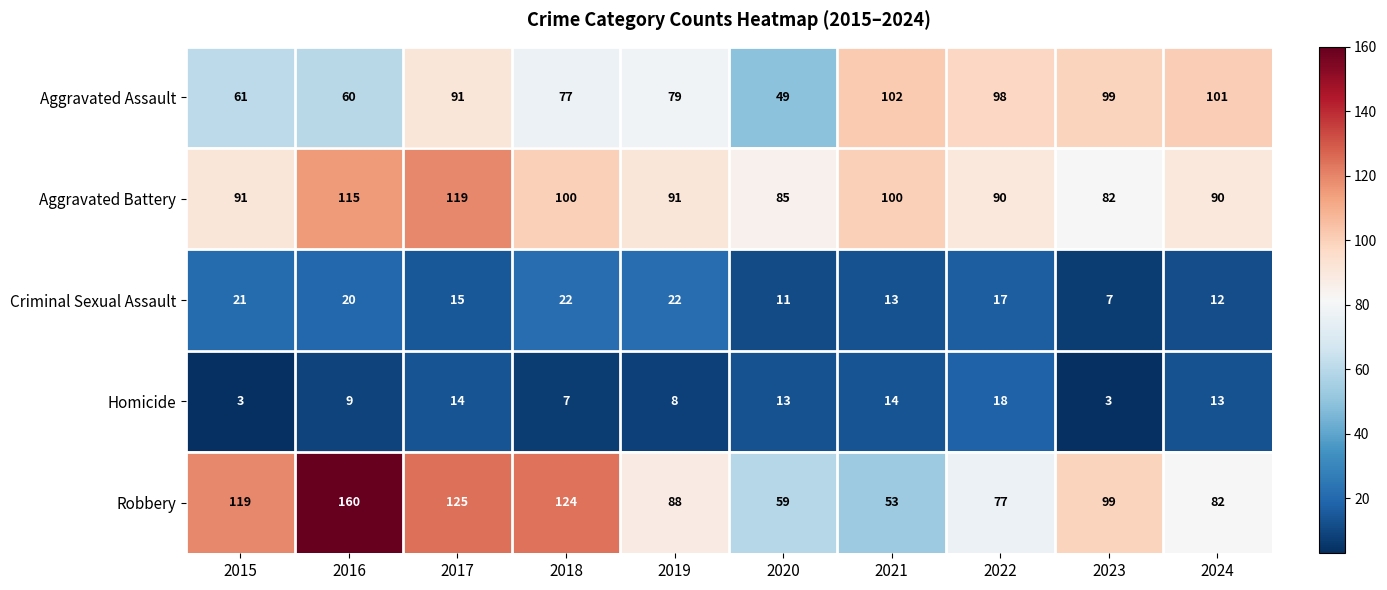

Where does the Criminal Sexual Assault series first go above 17?

2015